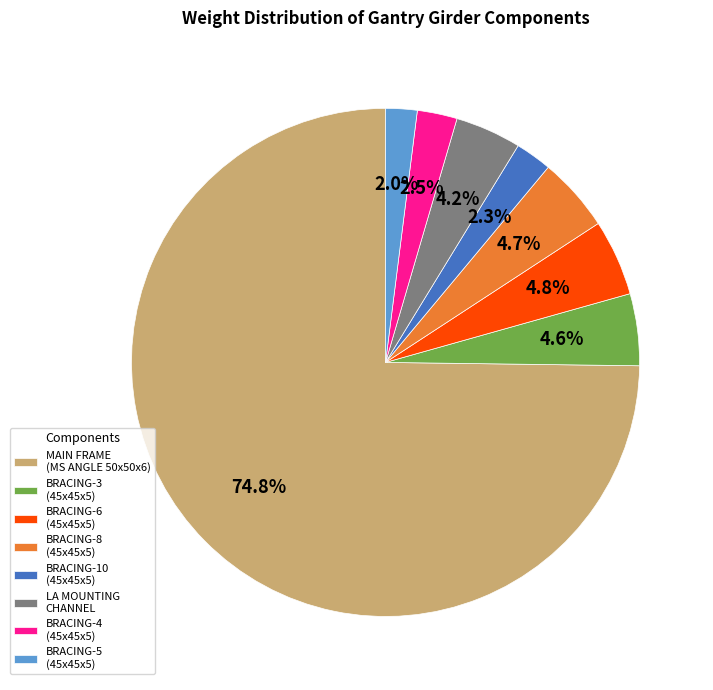

What is the majority slice?

MAIN FRAME (MS ANGLE 50x50x6)